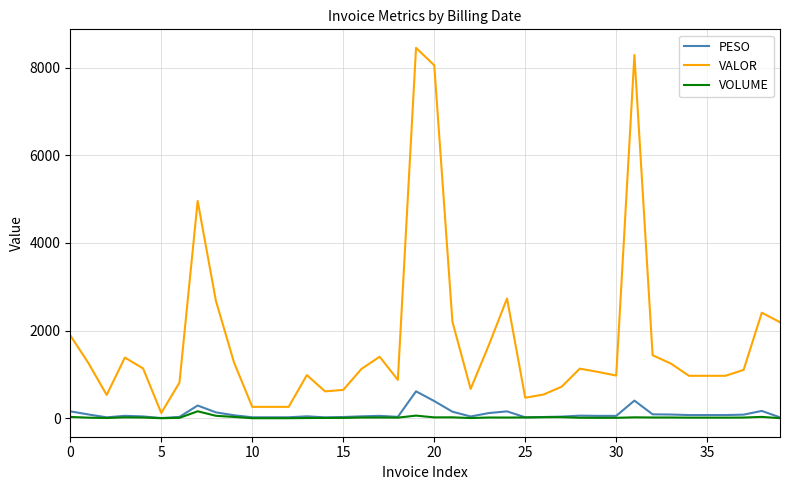

Which series has the largest range (max minus min)?

VALOR